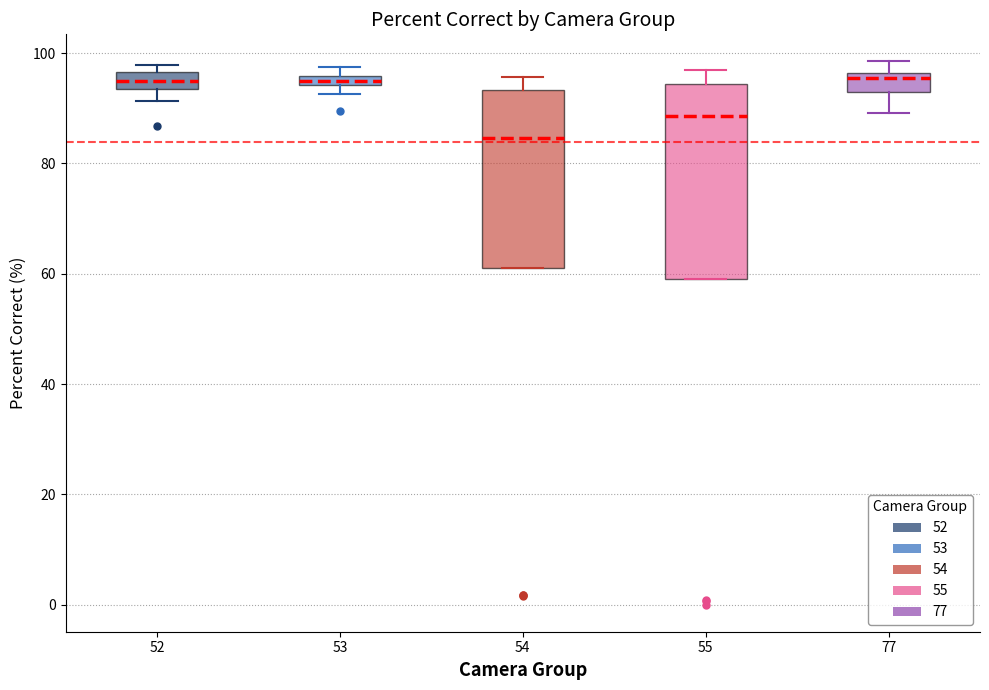

Comparing the boxes themselves (not the whiskers), which one is the tallest?

55